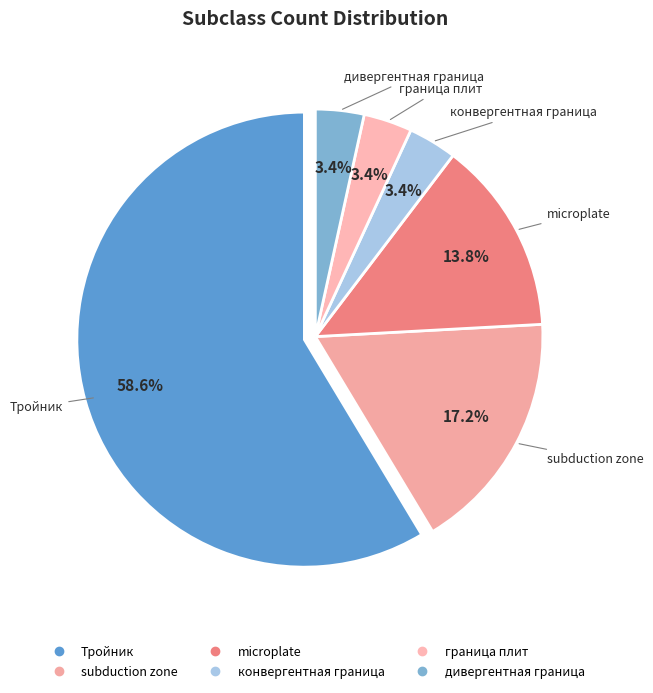

To the nearest percent, what is the average slice percentage?

17%